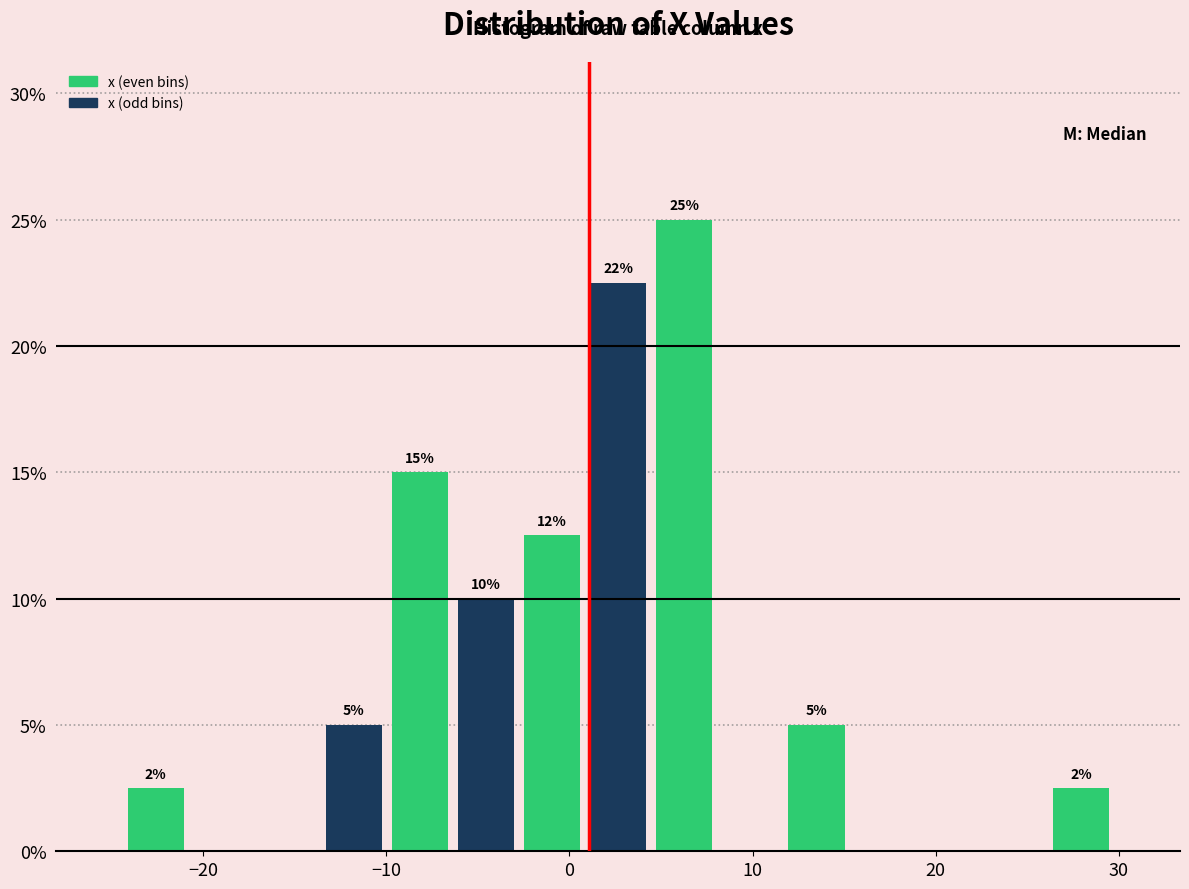

Read against the x-axis, roughly where is the centre of the tallest bar?

6